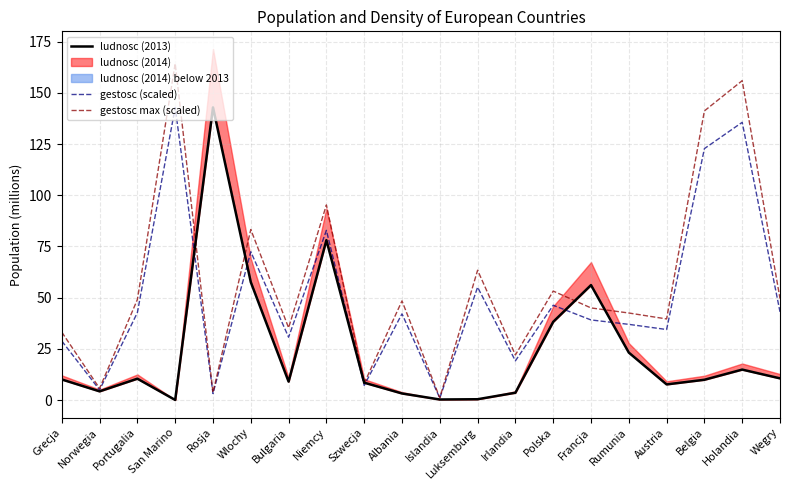

At San Marino, list the series in order from largest to smallest.

gestosc max (scaled), gestosc (scaled), ludnosc (2013)